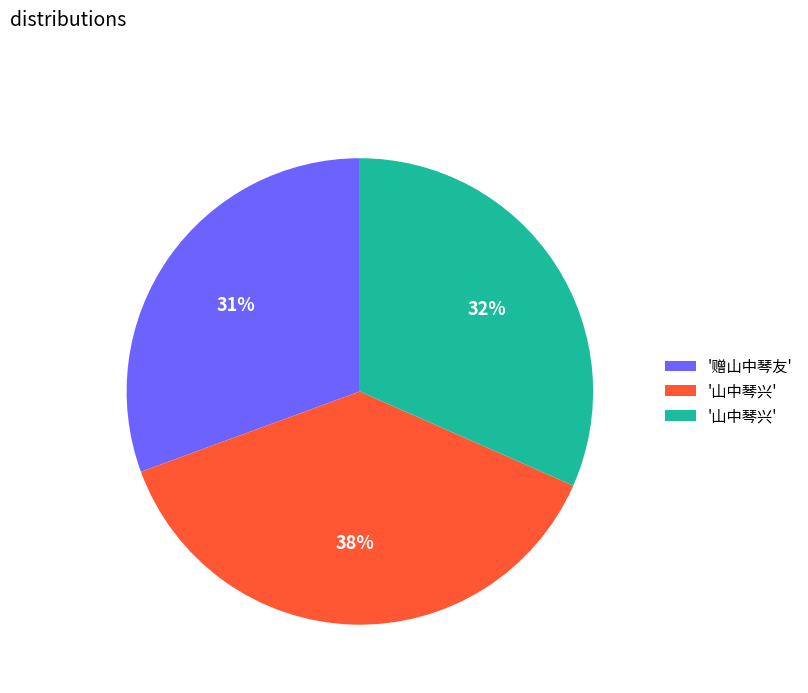

To the nearest percent, what is the difference between the largest and smallest slice percentages?

7%